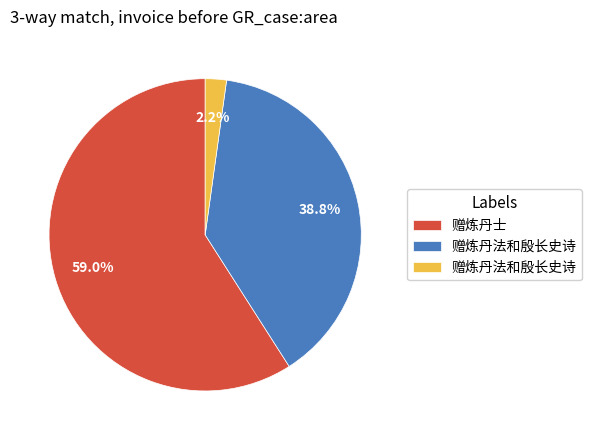

Does any single category account for the majority?

Yes